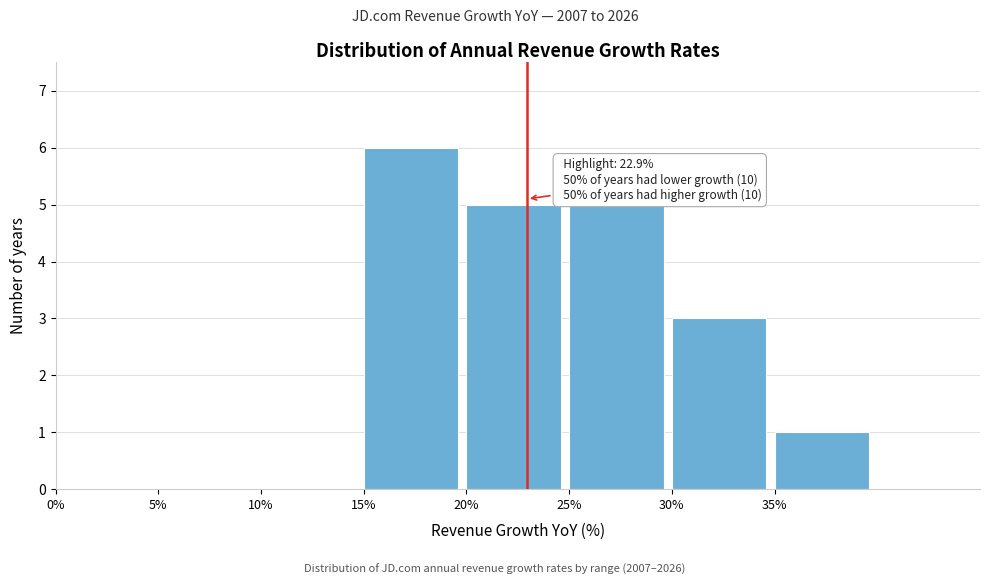

Over which range of the x-axis is the bar tallest?

15 to 20